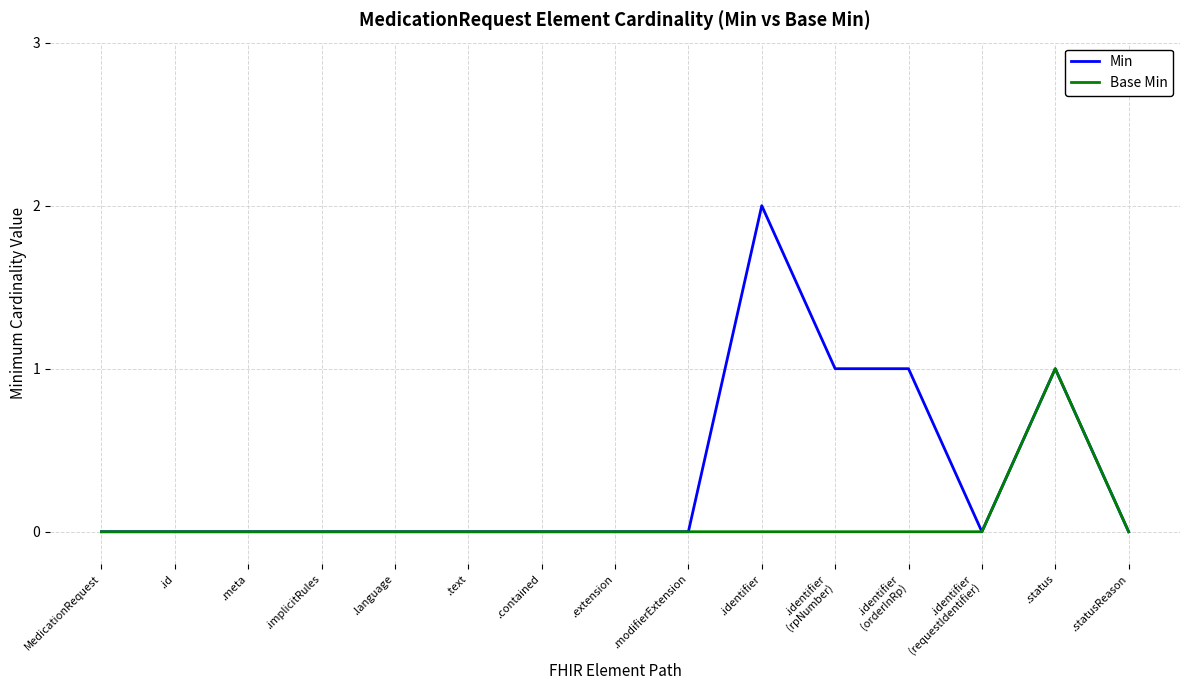

List the series in order of their overall mean, highest first.

Min, Base Min